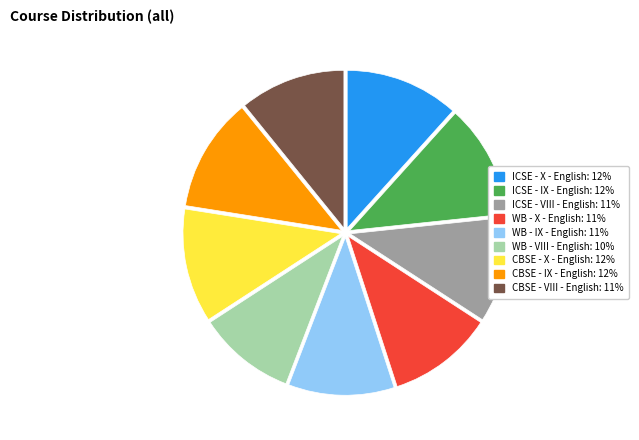

Which slice is the smallest?

WB - VIII - English